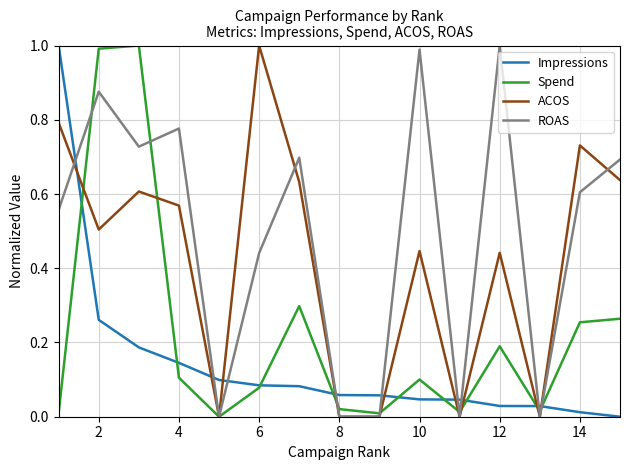

List the series in order of their overall mean, lowest first.

Impressions, Spend, ACOS, ROAS